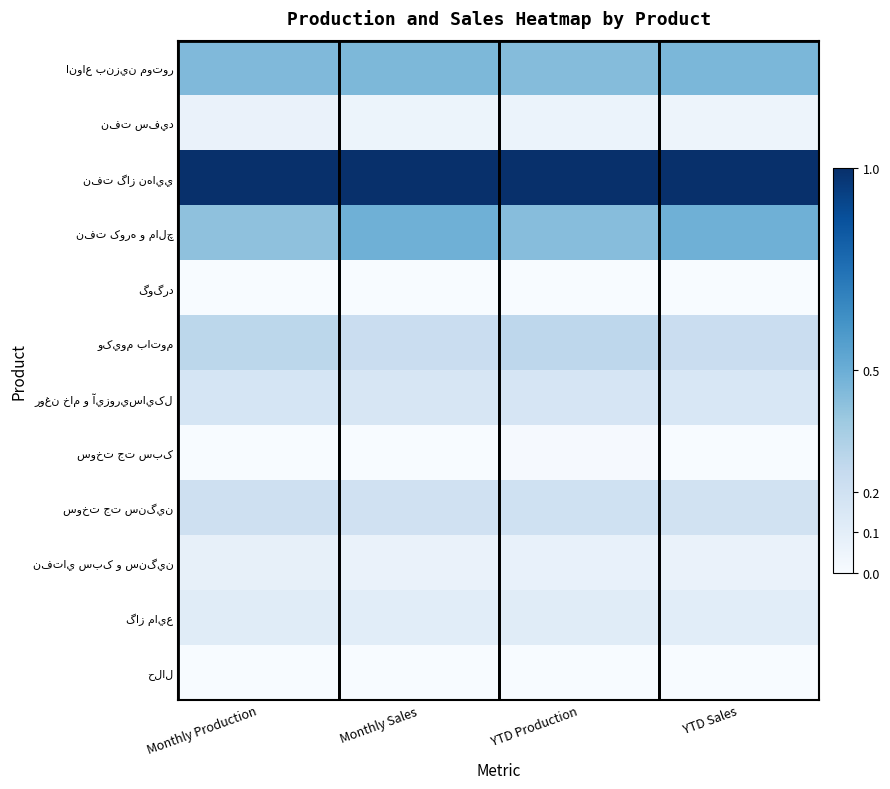

Which series has the largest range (max minus min)?

نفت کوره و مالچ